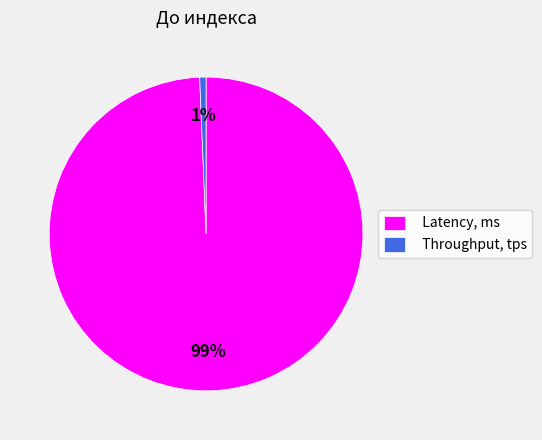

What is the smallest slice in the pie chart?

Throughput, tps